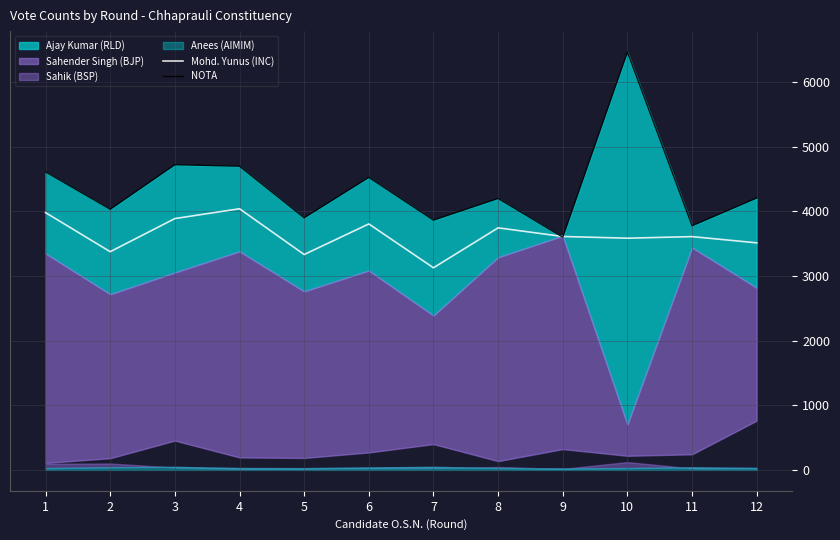

Read the NOTA value at 5.

3899.0